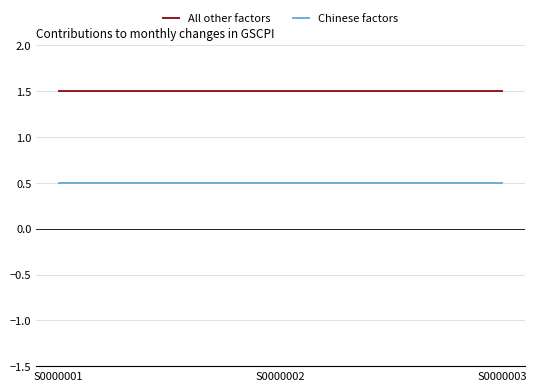

What is the lowest value of the All other factors series?

1.5